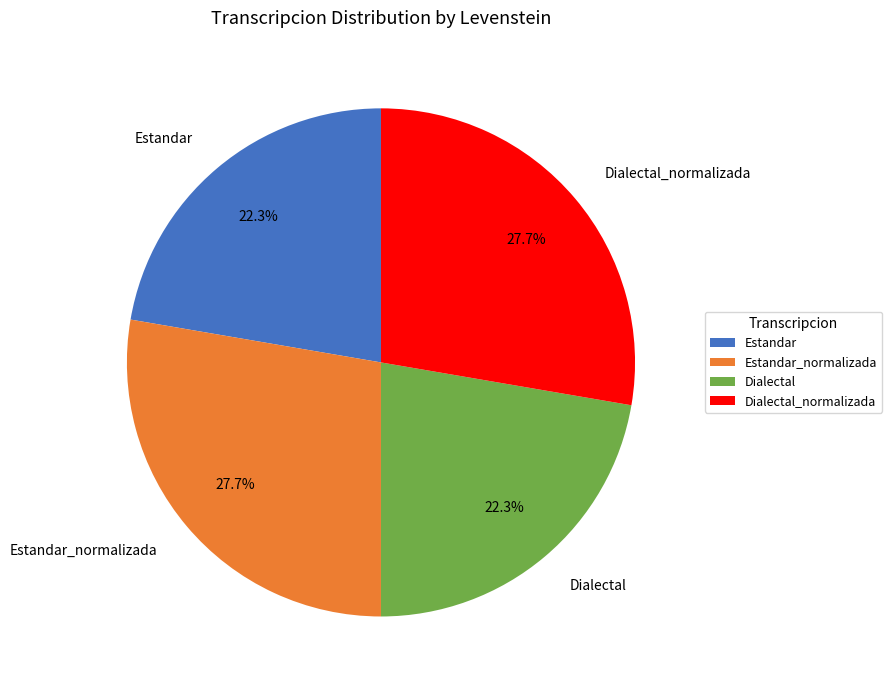

To the nearest percent, what portion does Estandar_normalizada represent?

28%